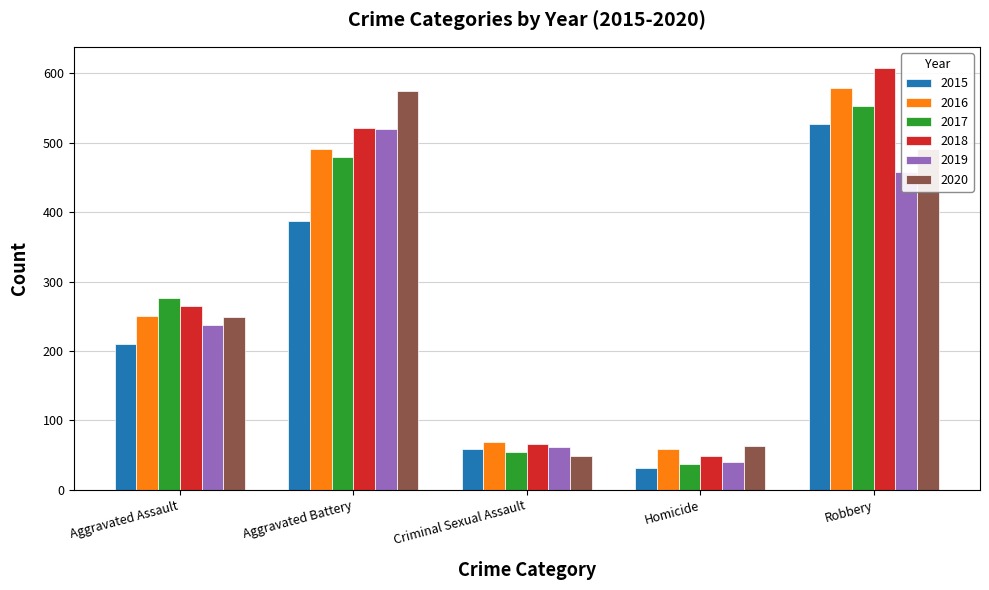

At which category is the sum across all series the highest?

Robbery